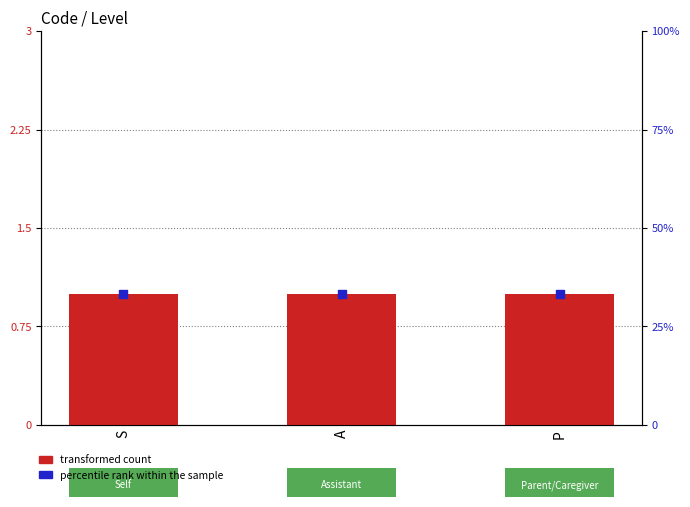

What are all the series names shown in the legend?

transformed count, percentile rank within the sample